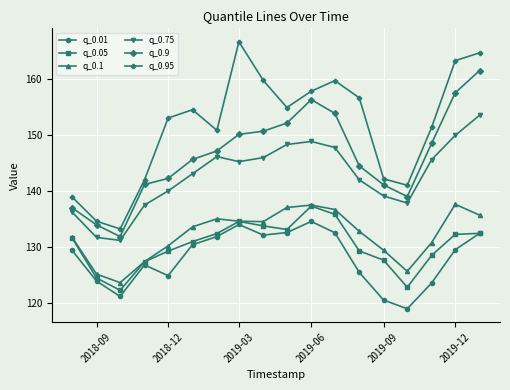

Does the chart display data point markers on the line(s)?

Yes